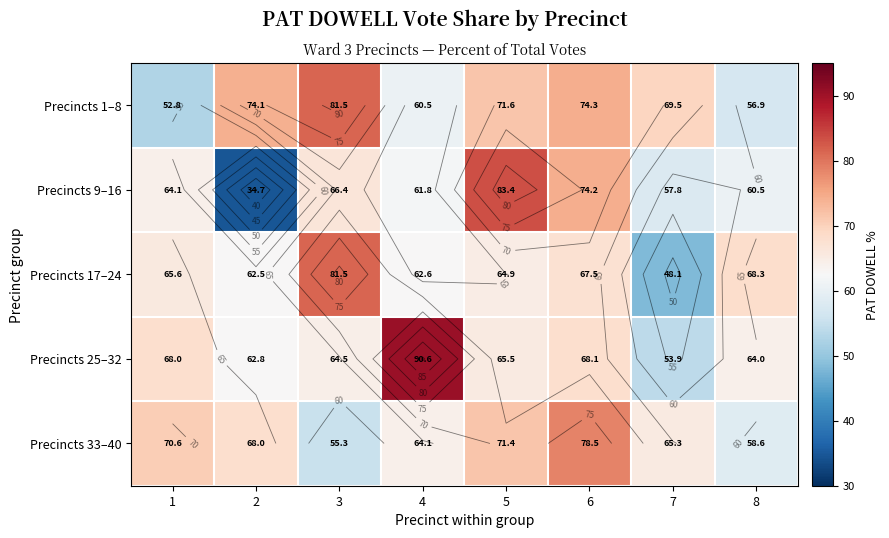

What is the smallest value displayed?

34.7